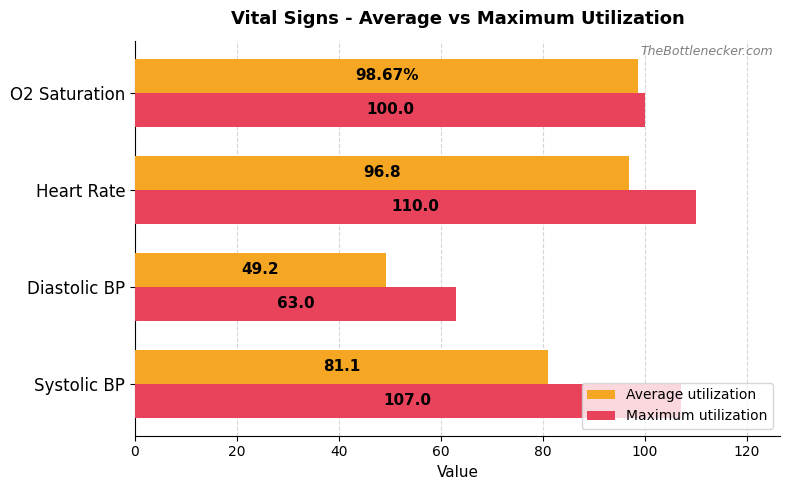

What is the sum of all Maximum utilization values?

380.0